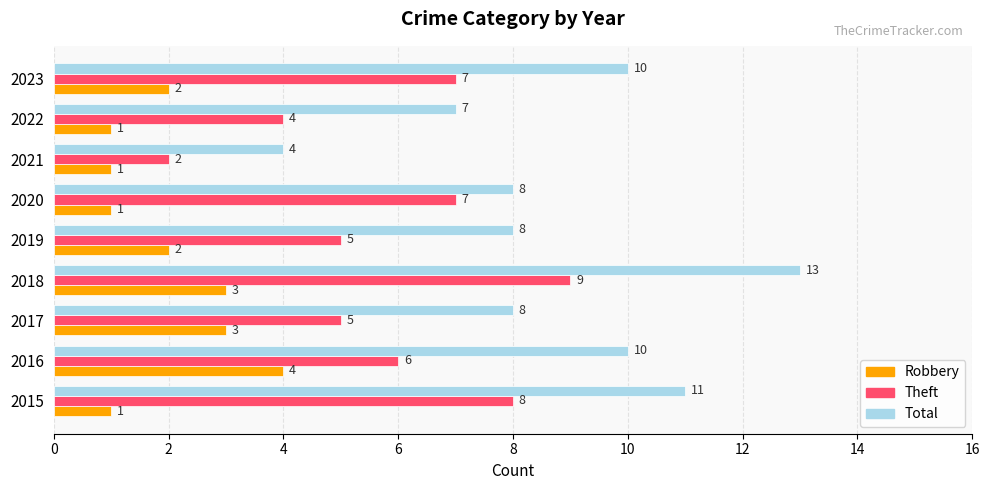

Which series changed the most between 2017 and 2021?

Total